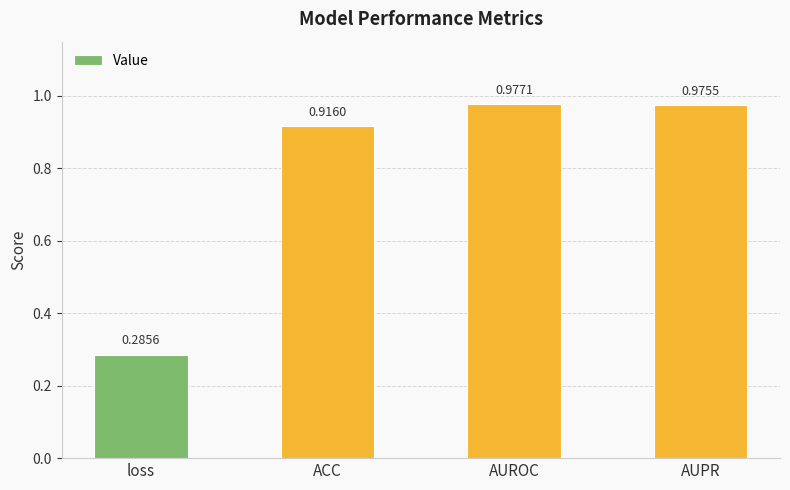

How many series are shown in this chart?

1